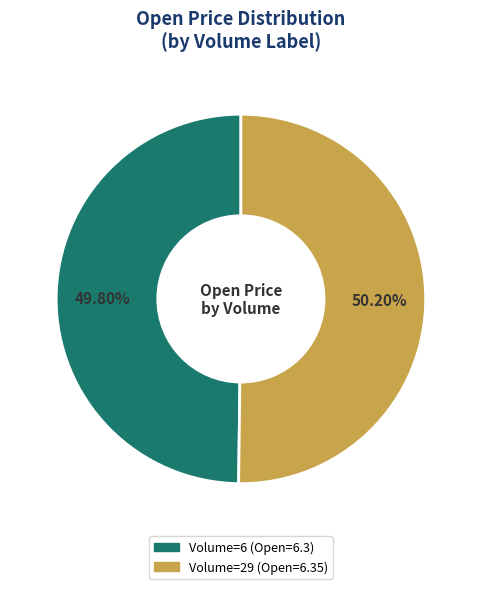

To the nearest percent, what is the average slice percentage?

50%